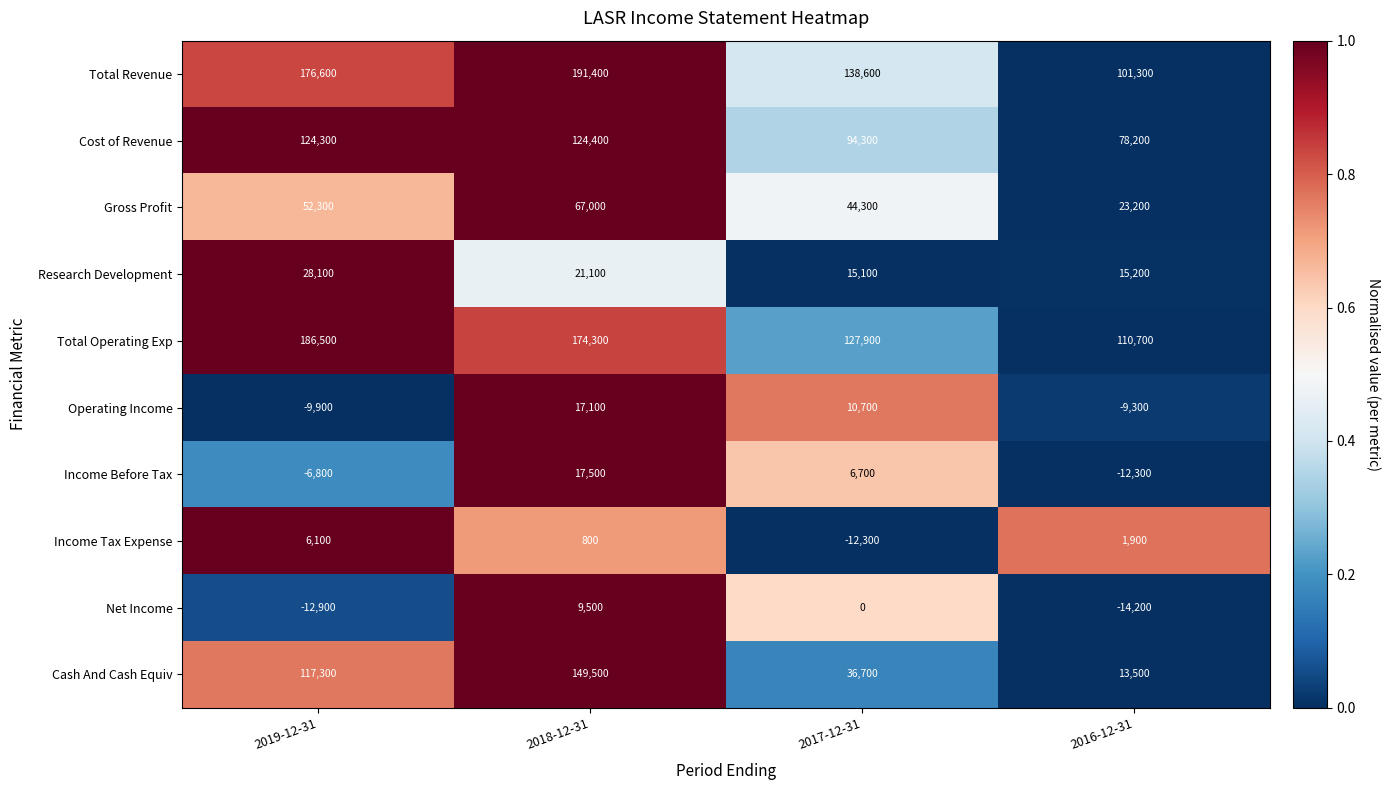

Which label corresponds to the smallest value in the chart?

2016-12-31